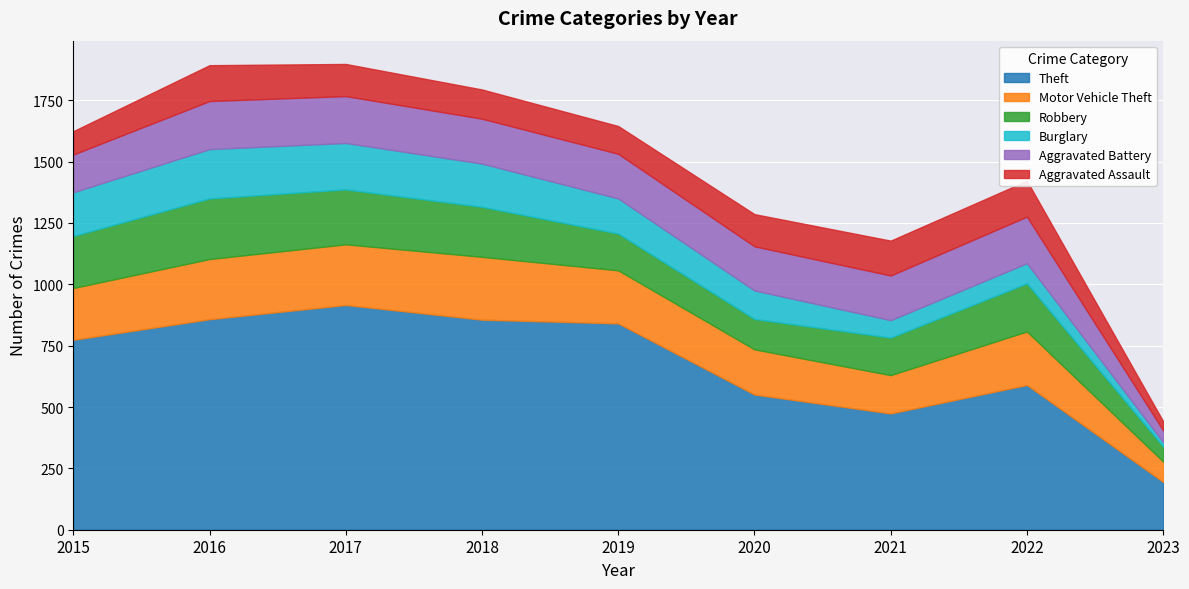

How many values in the Motor Vehicle Theft series are below 216?

4